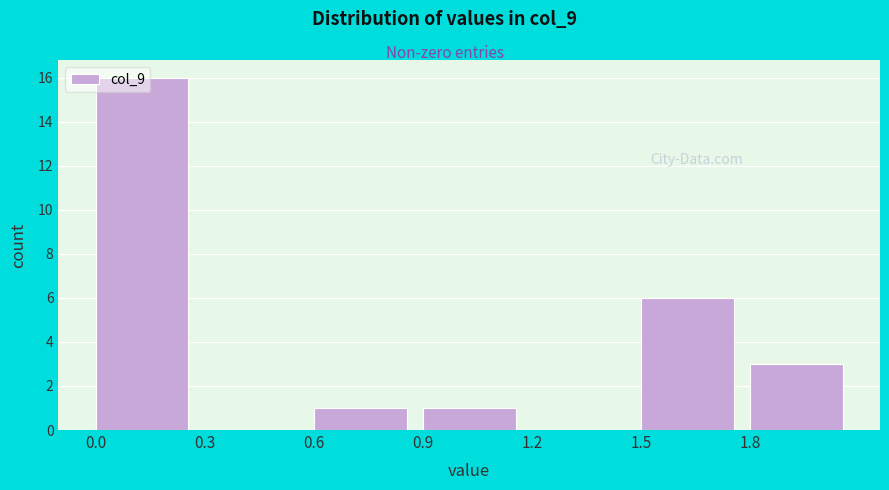

Reading left to right, list every bar in this chart as the range it spans on the x-axis followed by its height. The values are not printed on the chart, so give them approximately, as read against the axis.

0.0 to 0.3: 16
0.3 to 0.6: 0
0.6 to 0.9: 1
0.9 to 1.2: 1
1.2 to 1.5: 0
1.5 to 1.8: 6
1.8 to 2.1: 3